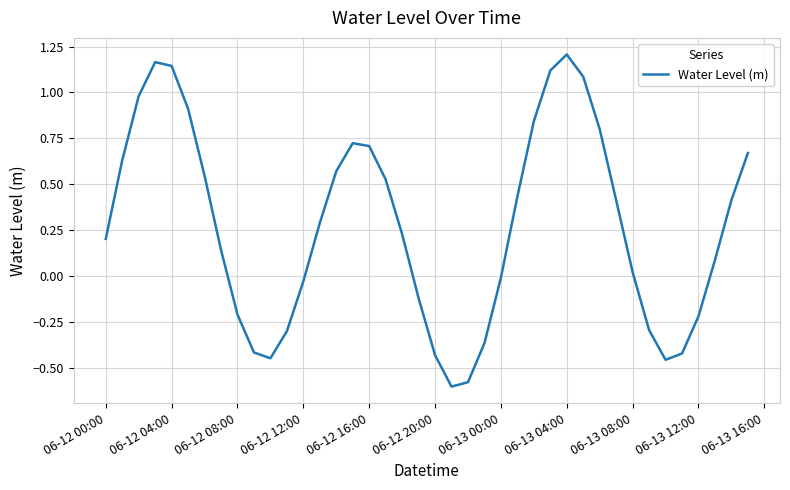

What is the difference between the maximum and minimum values?

1.8